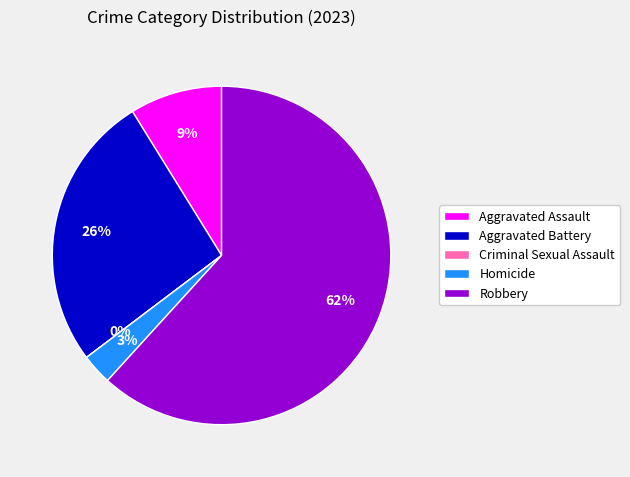

Count the number of slices in the pie.

5